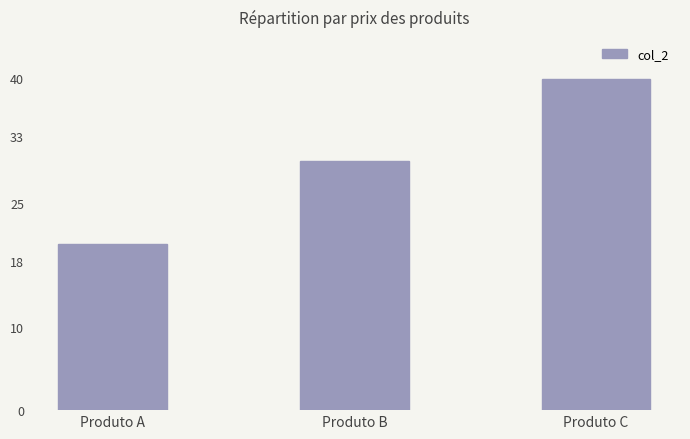

How many distinct data groups are displayed?

1